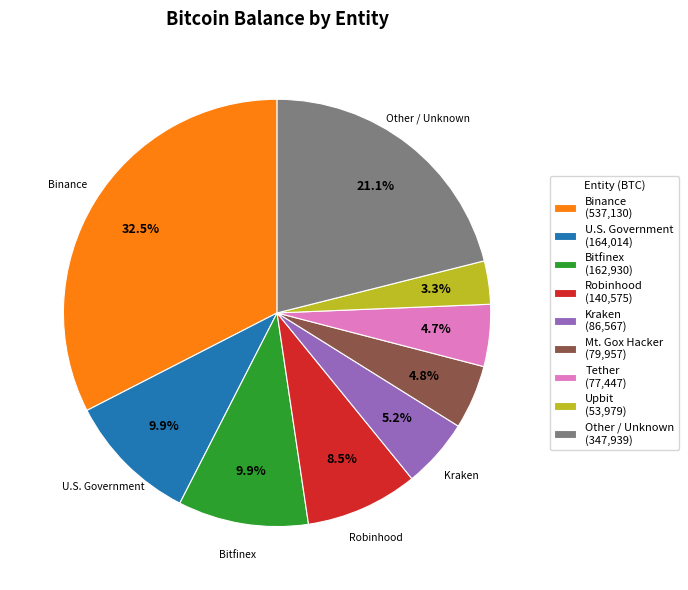

Which slice is the smallest?

Upbit (53,979)